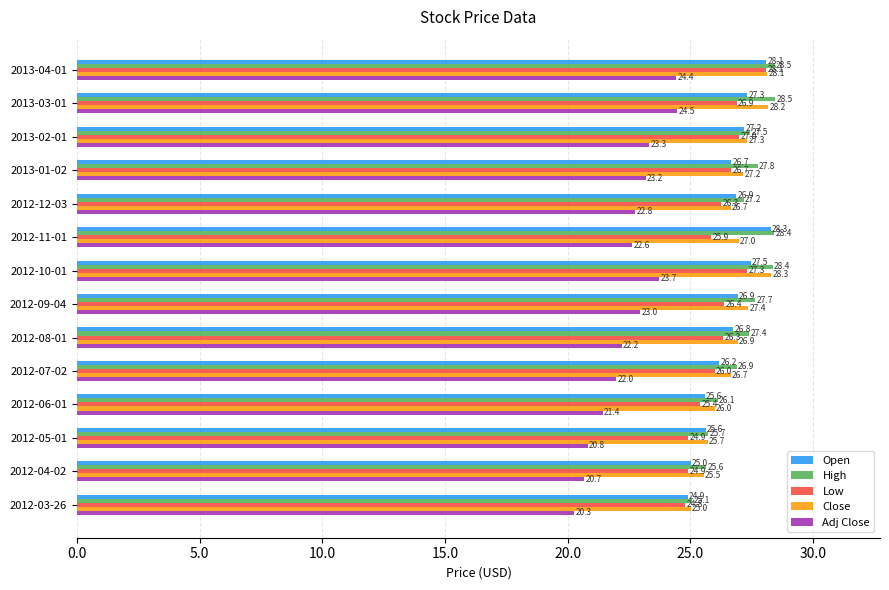

What is the greatest value displayed?

28.5